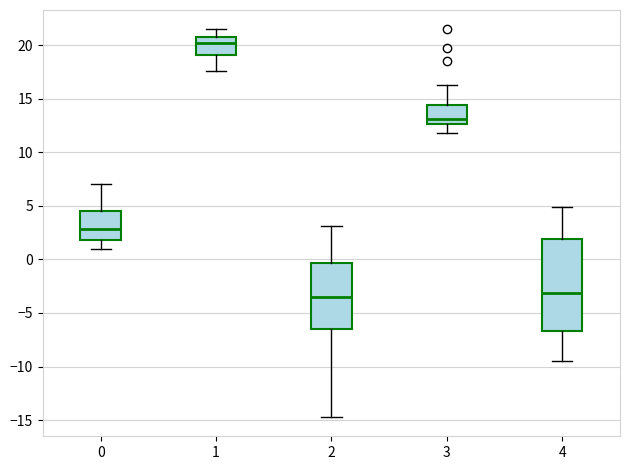

Reading left to right, read every box against the y-axis: the position of its median line, the range the box covers, and the ends of its whiskers. The values are not printed on the chart, so give them approximately, as read against the axis.

0: median 3.0, box 2.0 to 4.5, whiskers 1.0 to 7.0
1: median 20.0, box 19.0 to 21.0, whiskers 17.5 to 21.5
2: median -3.5, box -6.5 to -0.5, whiskers -14.5 to 3.0
3: median 13.0, box 12.5 to 14.5, whiskers 12.0 to 16.5
4: median -3.0, box -6.5 to 2.0, whiskers -9.5 to 5.0